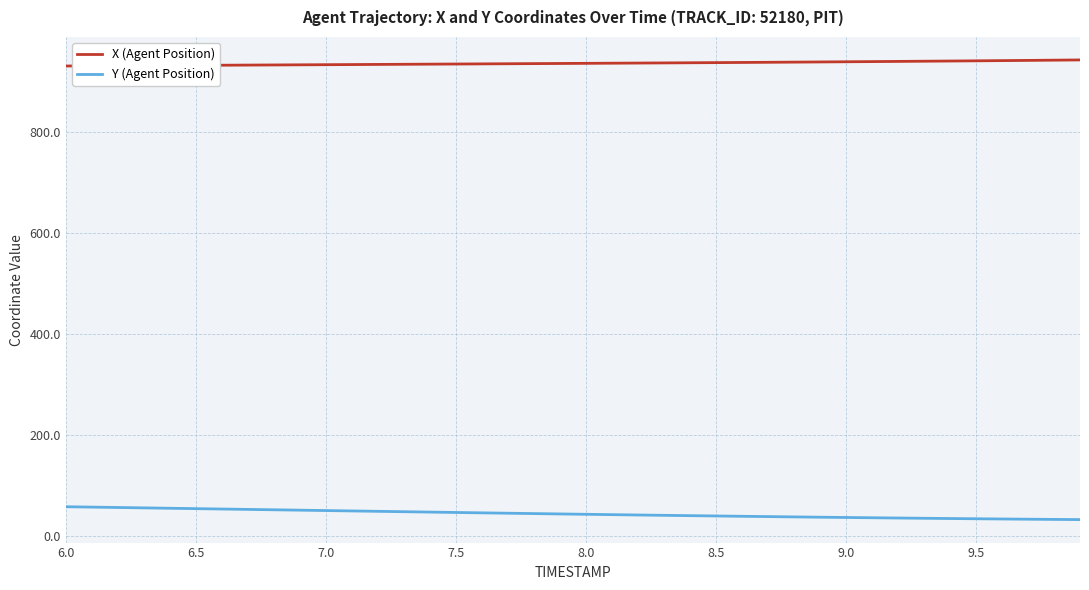

Which series has the largest total across all categories?

X (Agent Position)